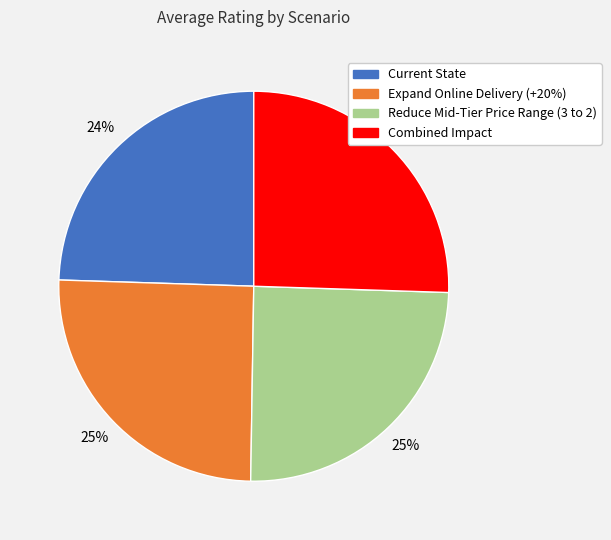

Is it true that Expand Online Delivery (+20%) is 25% of the pie?

True